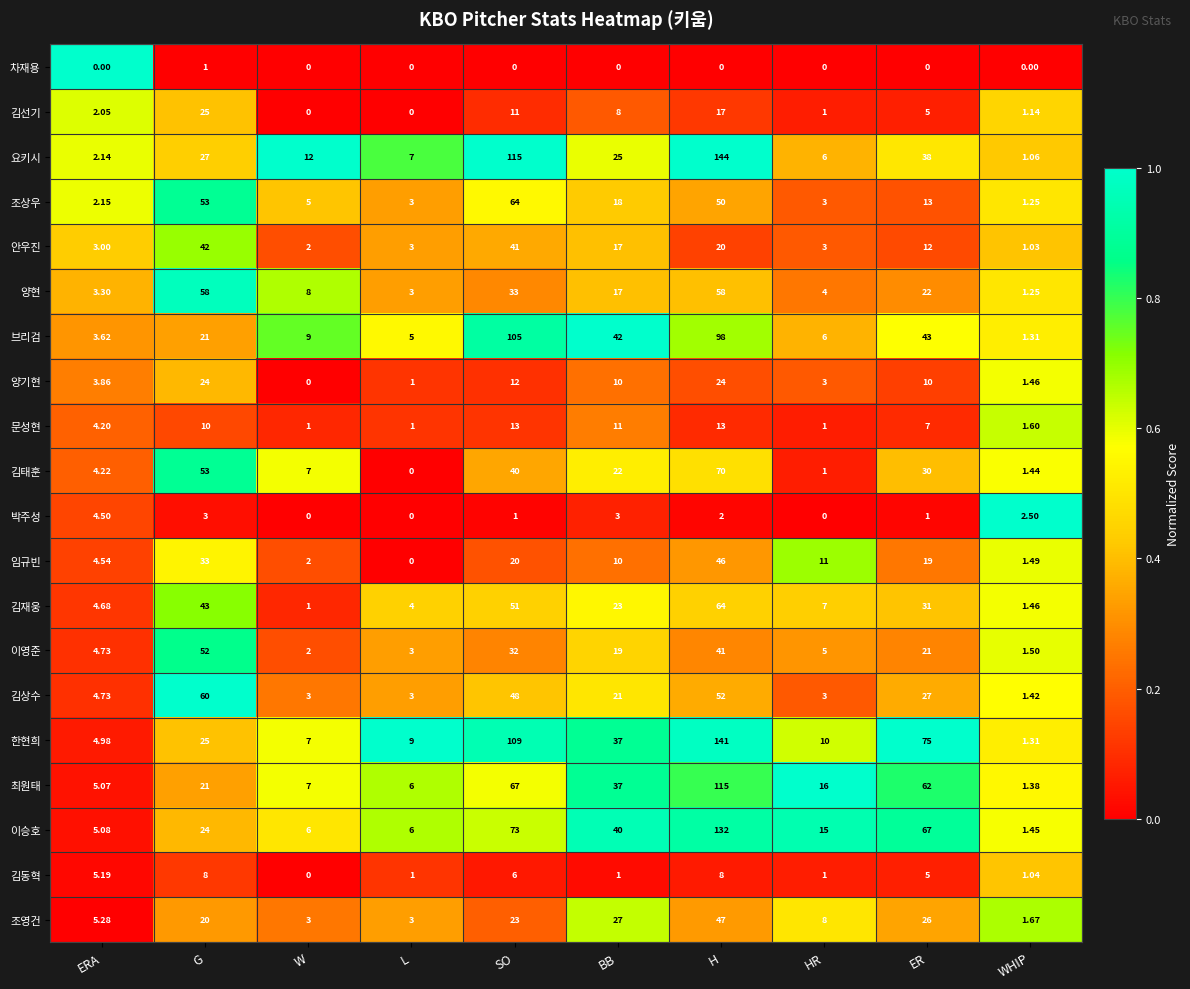

What is the total value across all series at L?

58.0